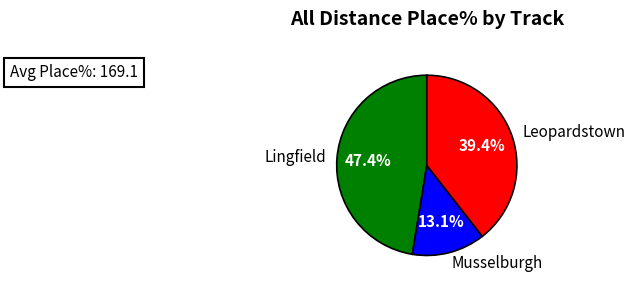

Does Leopardstown account for over 50% of the chart?

No